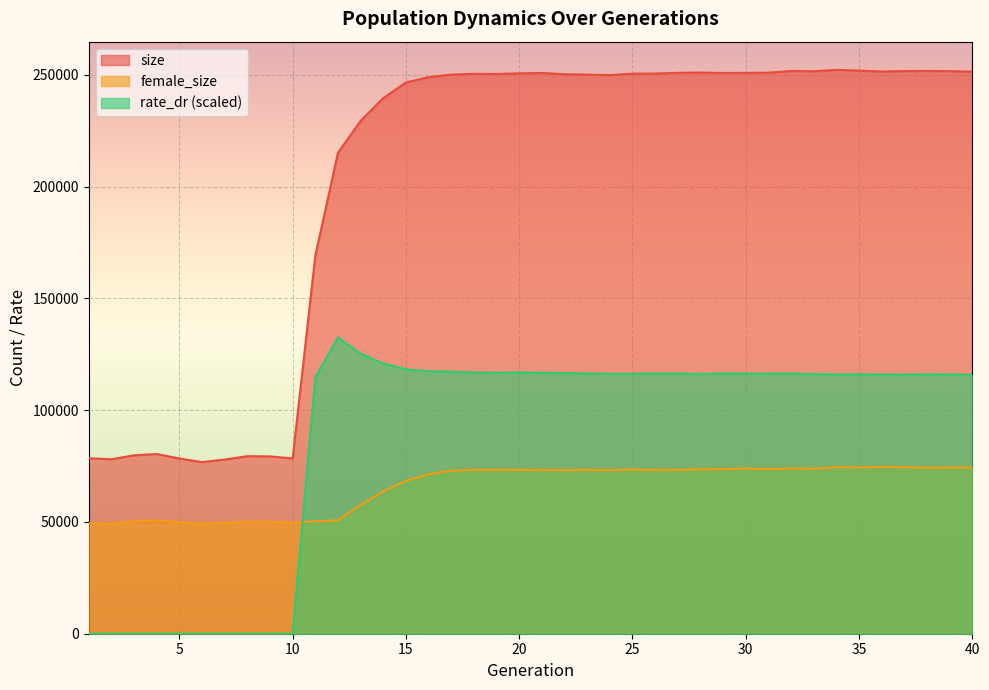

At which label does size first exceed 250427?

18